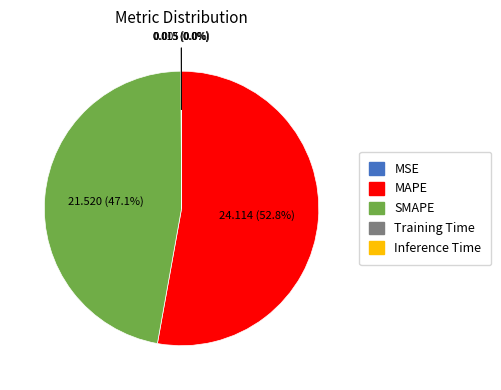

Which slice is the largest?

MAPE